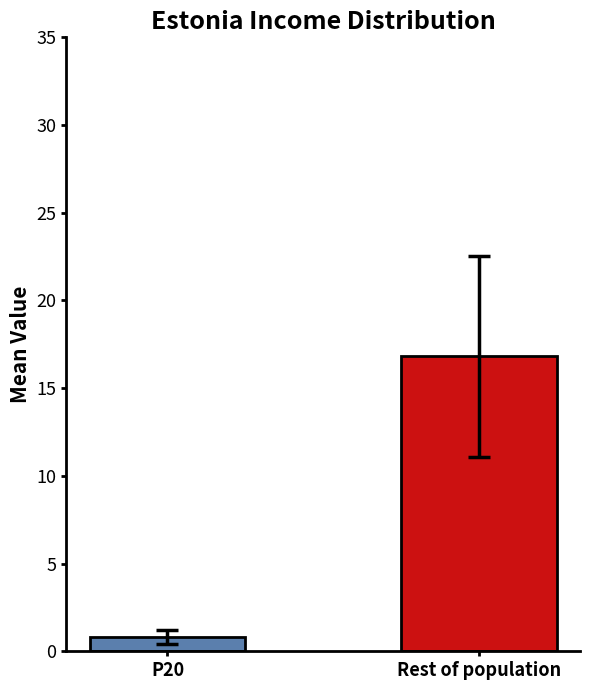

What is the maximum value shown in the chart?

16.8